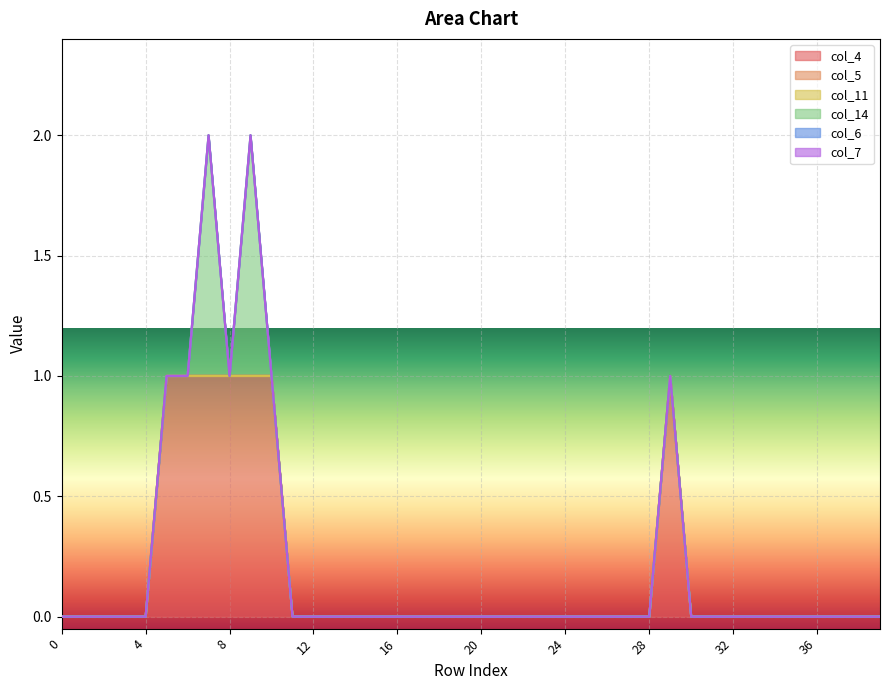

Between 0 and 22, which series saw the biggest shift?

col_4